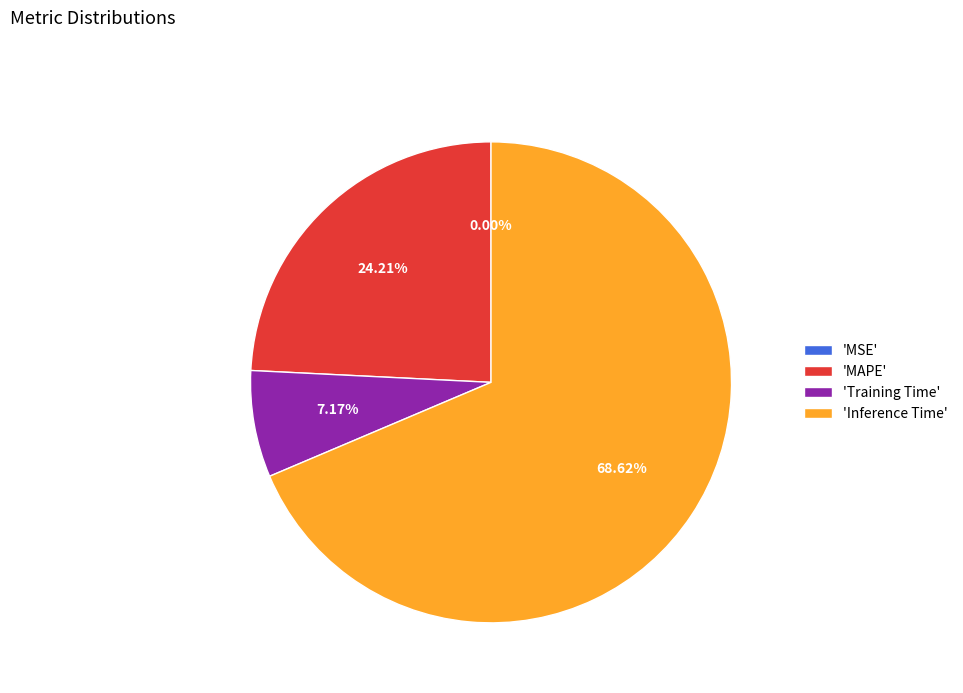

Does 'MAPE' represent more than half of the total?

No